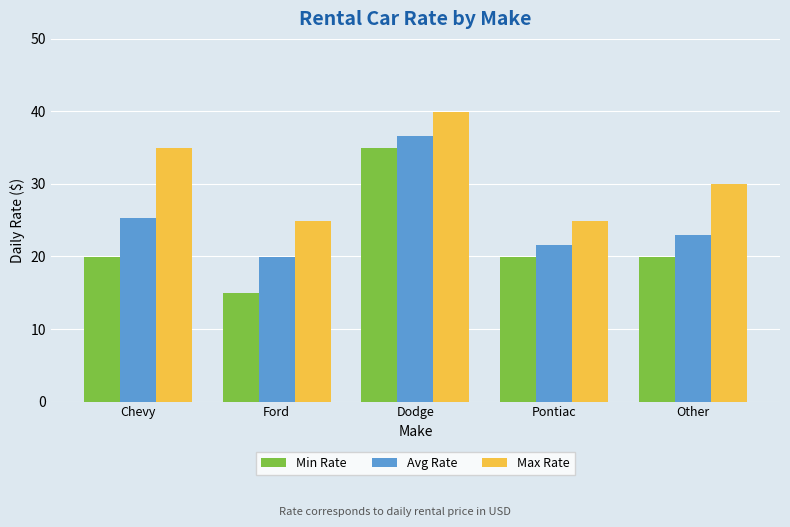

What is the sum of all Max Rate values?

154.7